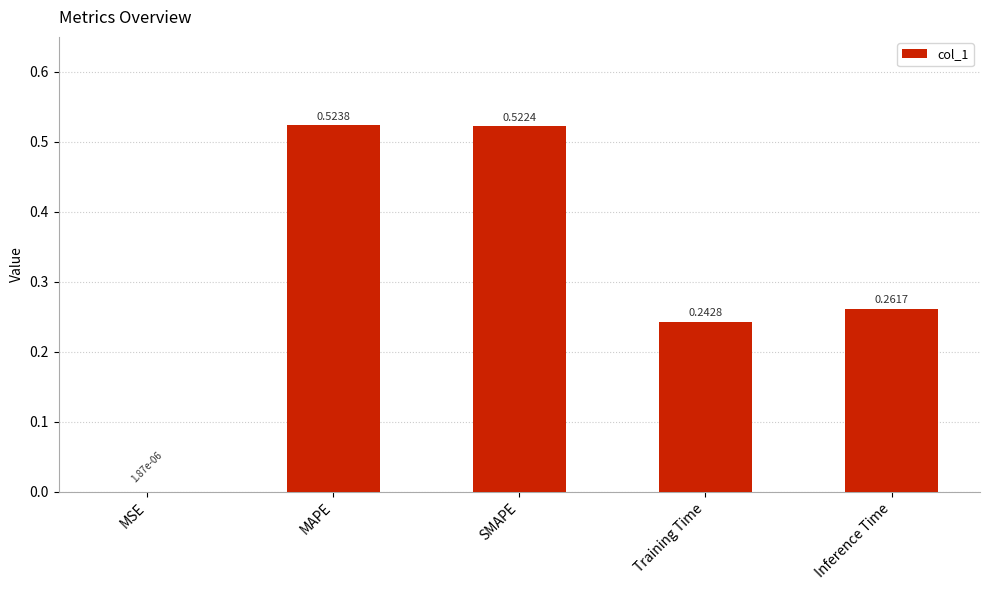

Which category has the highest value across all series?

MAPE